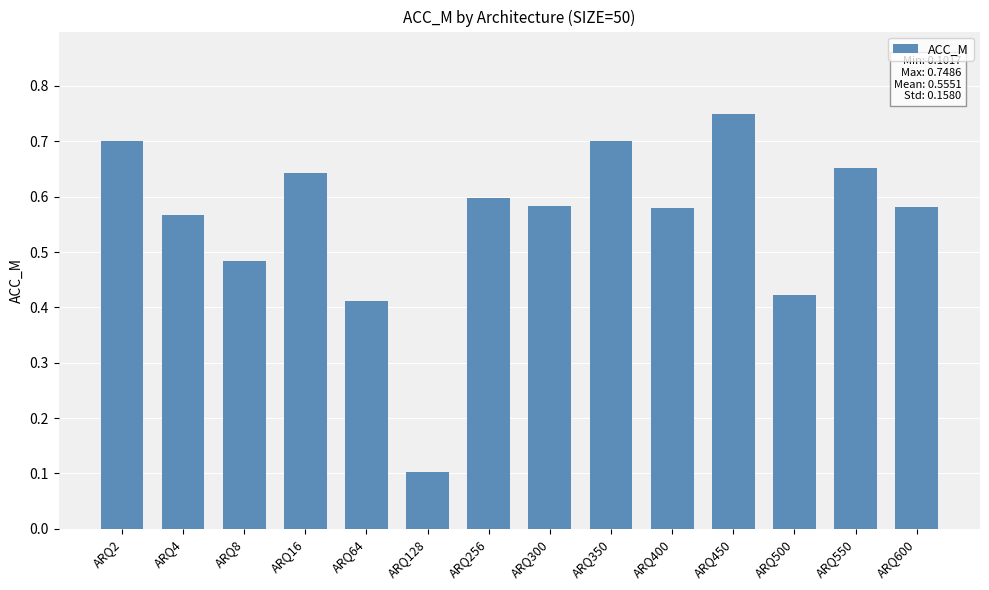

Between ARQ300 and ARQ128, which is larger?

ARQ300